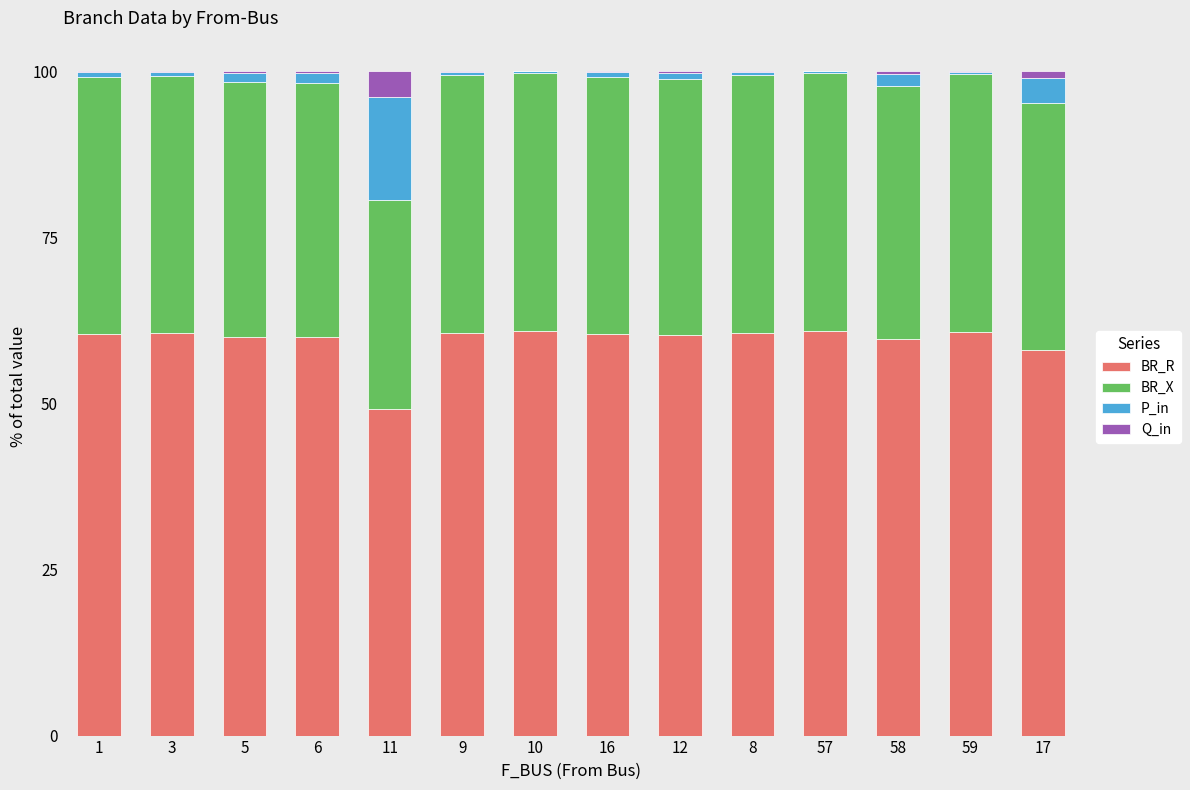

What is the maximum value for BR_R?

60.8